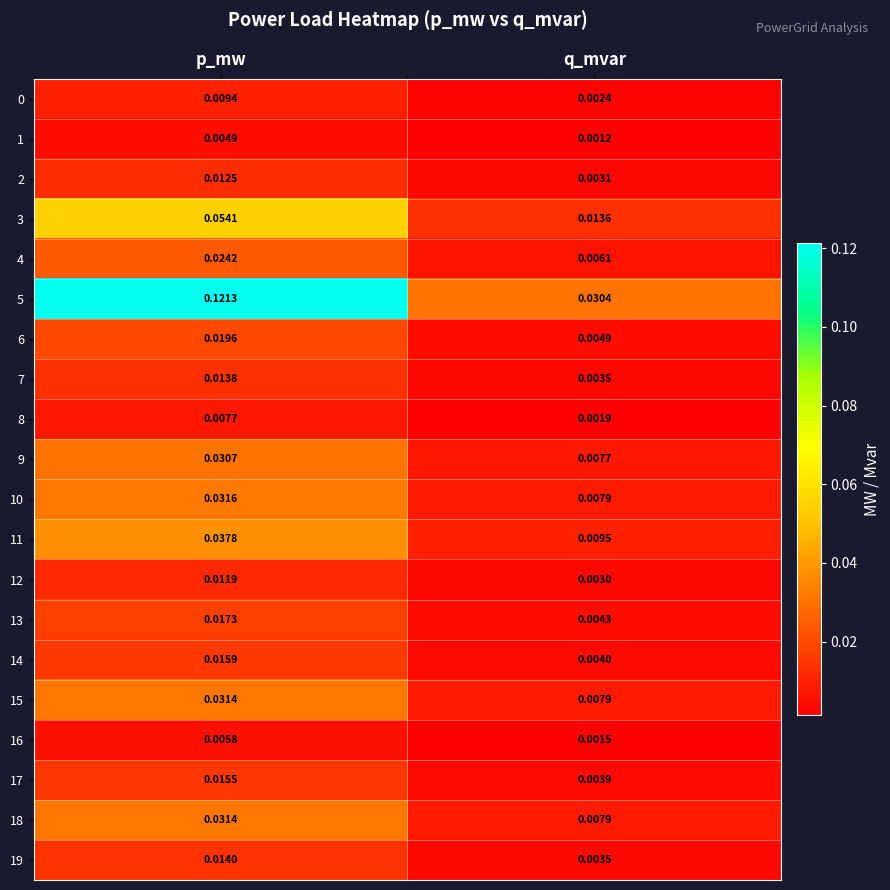

List the labels in order of 19 value, smallest first.

q_mvar, p_mw